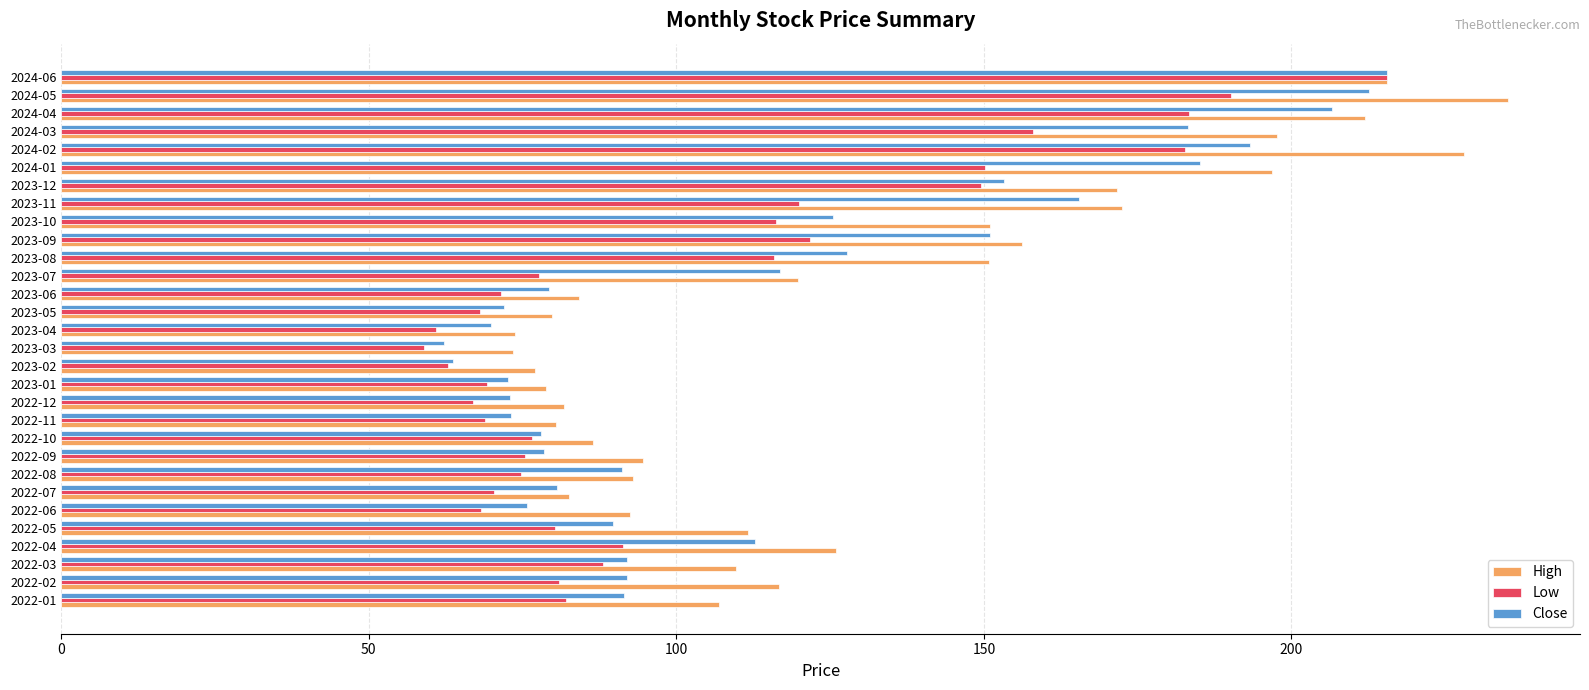

How many data points in High are less than 111?

15